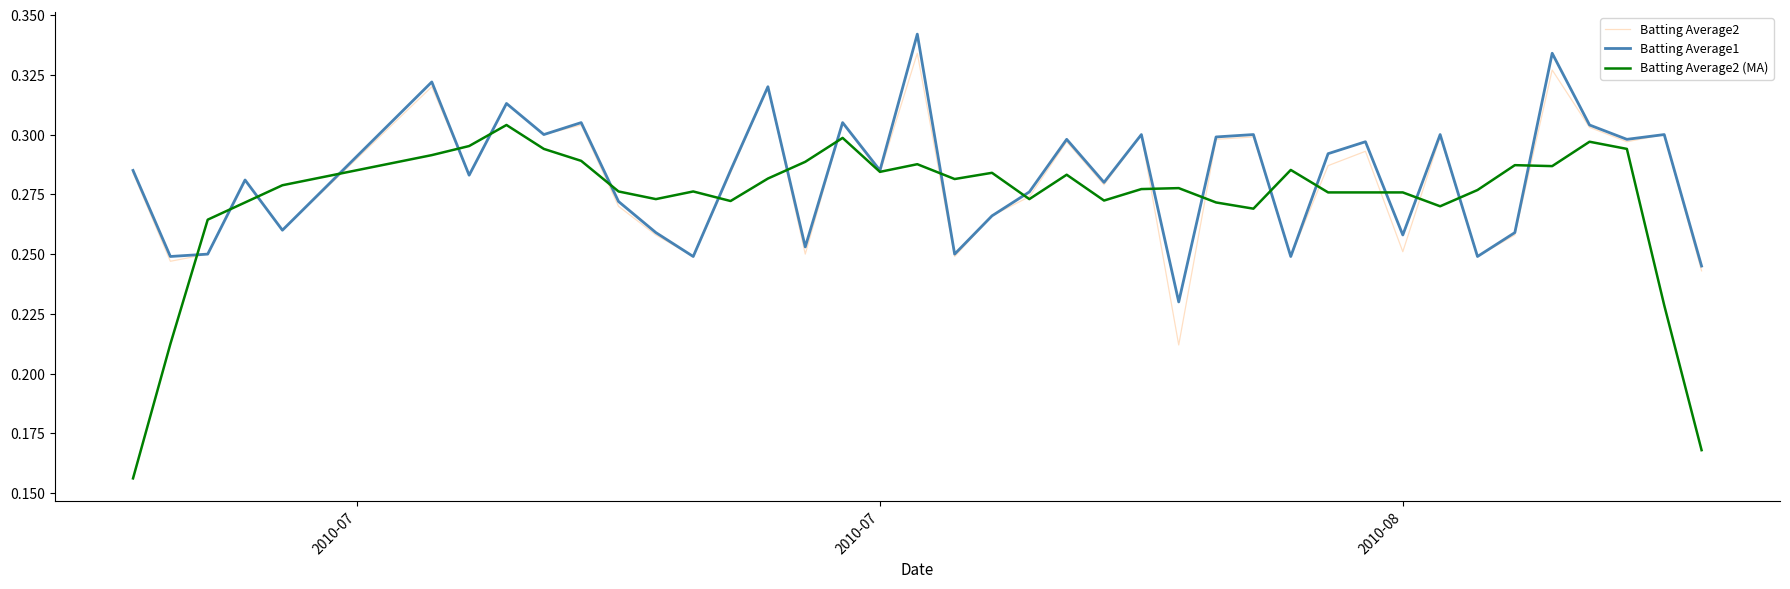

Which series has the largest range (max minus min)?

Batting Average2 (MA)